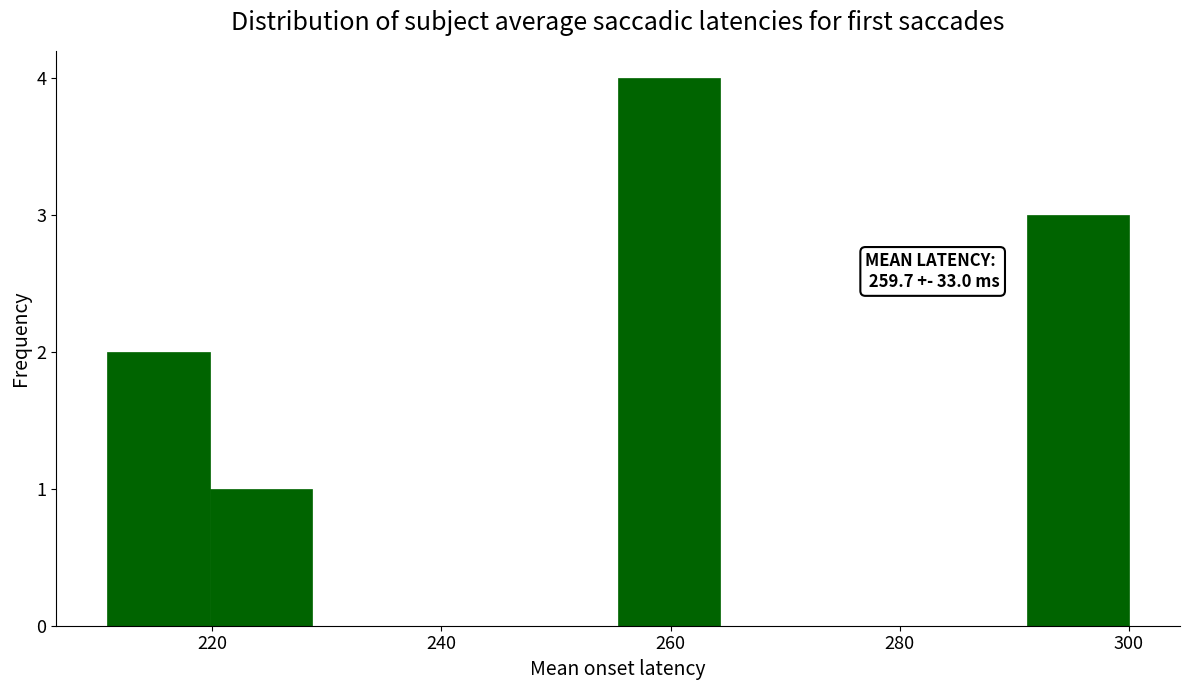

Over which range of the x-axis is the bar tallest?

256 to 264